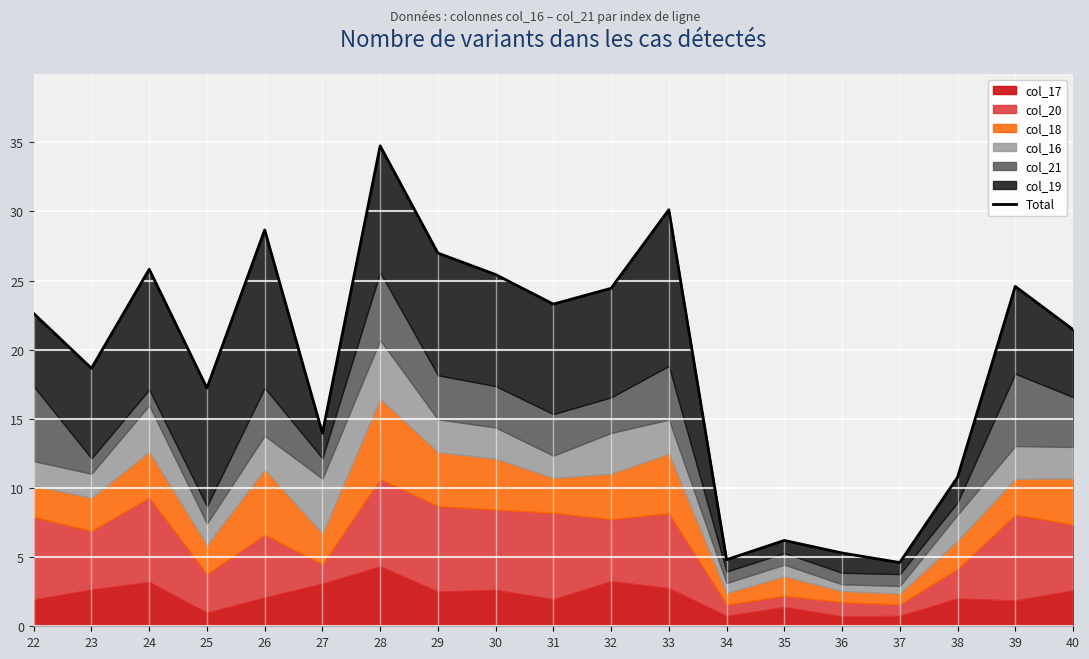

Which category has the lowest value across all series?

37